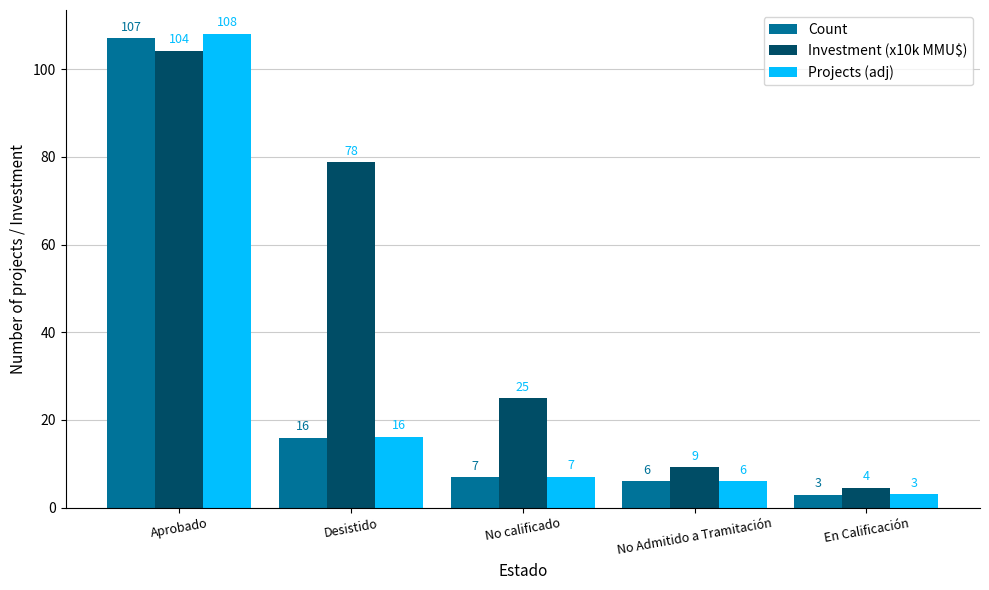

Where is Investment (x10k MMU$) nearest to the value 54?

Desistido